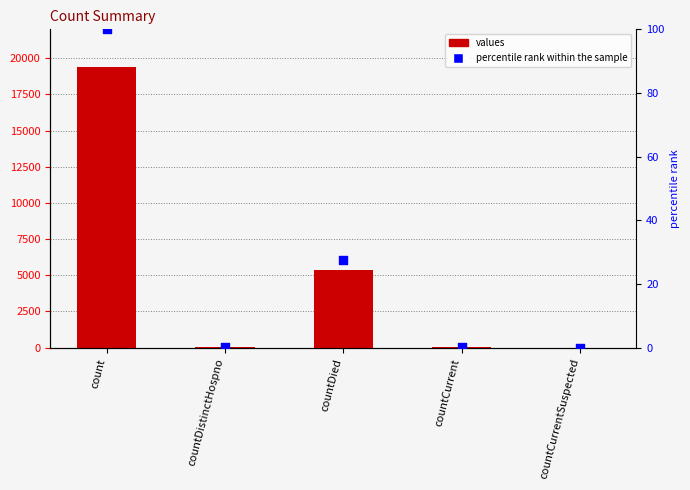

What are all the series names shown in the legend?

values, percentile rank within the sample